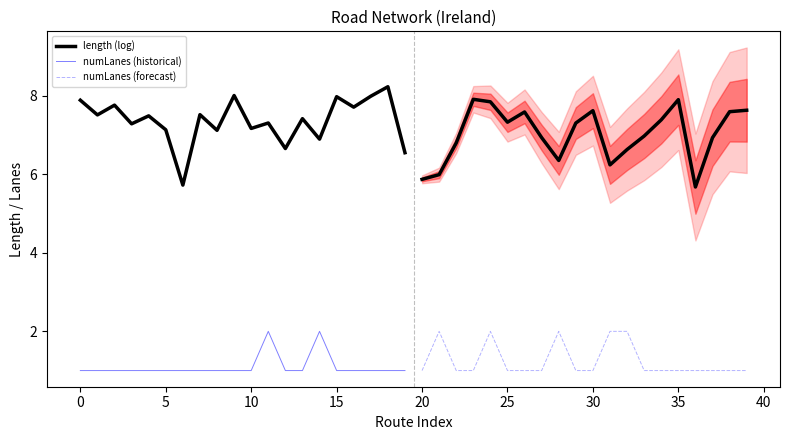

Is it true that numLanes (forecast) equals 0.3 at 19?

False